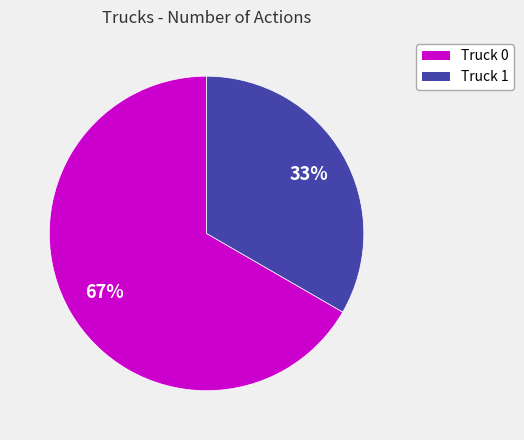

Which category has the biggest portion of the pie?

Truck 0